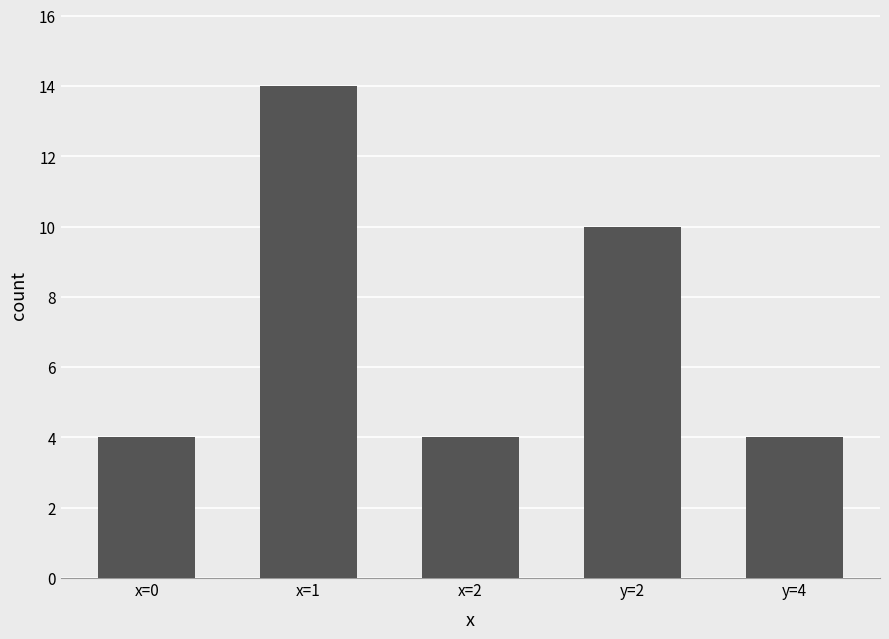

True or false: the data shows 5 at x=1.

False